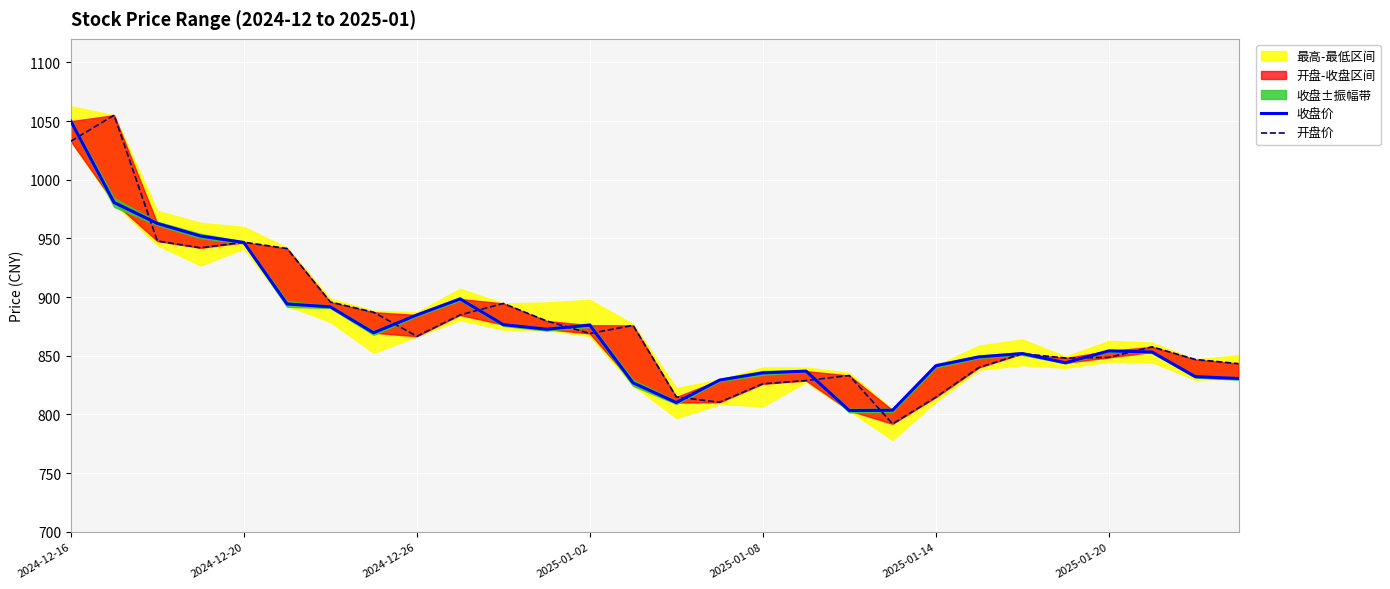

At which category is the sum across all series the highest?

2024-12-16